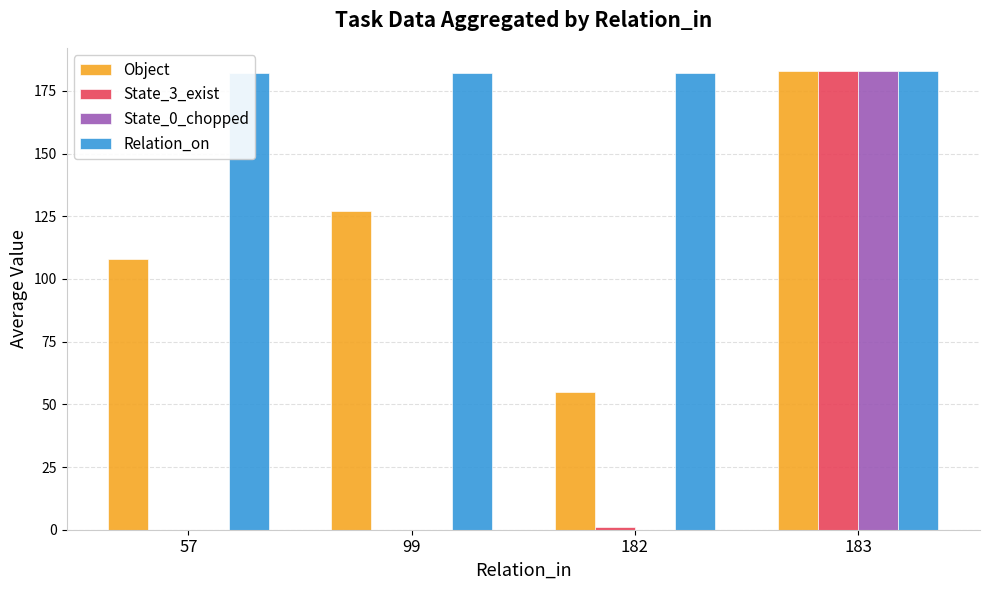

Where is Relation_on nearest to the value 182?

57